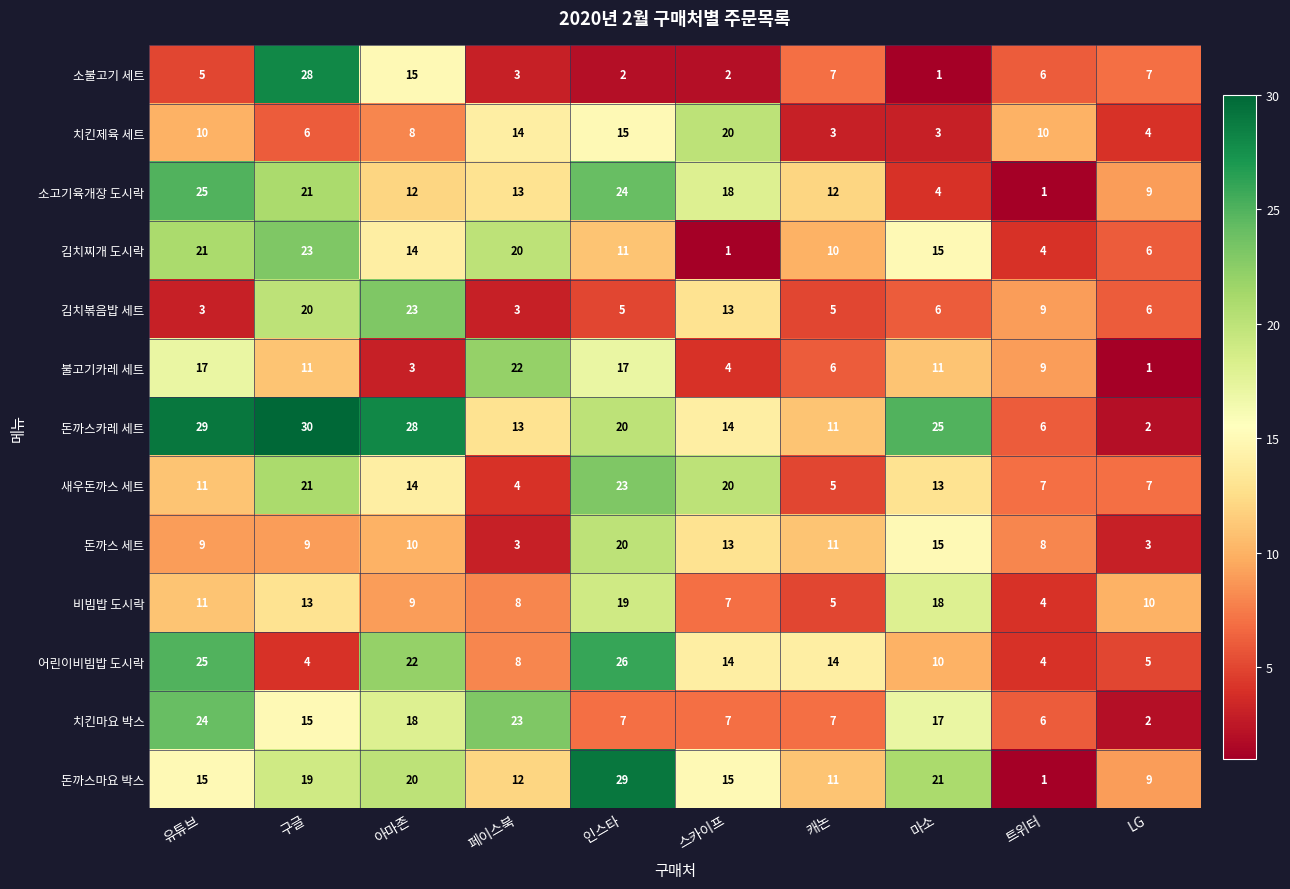

Which category has the lowest value in the 소고기육개장 도시락 series?

트위터